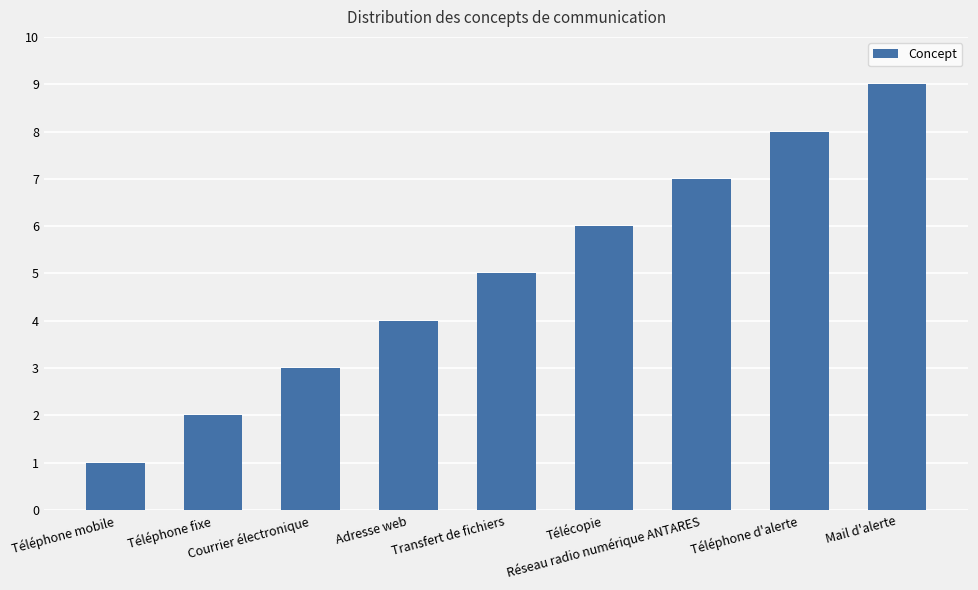

What is the greatest value displayed?

9